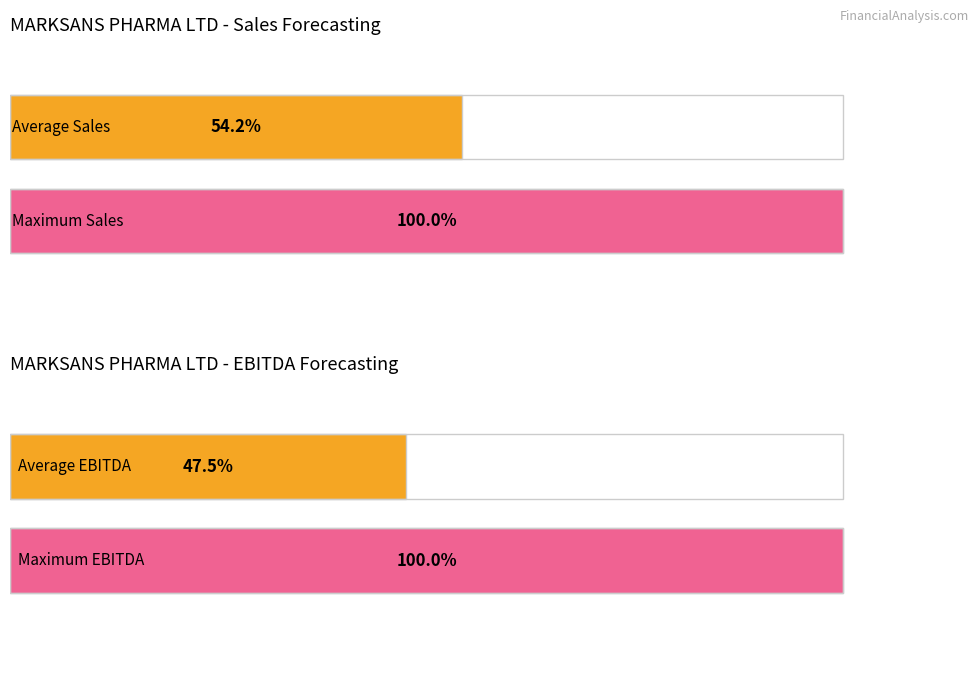

What are all the series names shown in the legend?

Sales, EBITDA